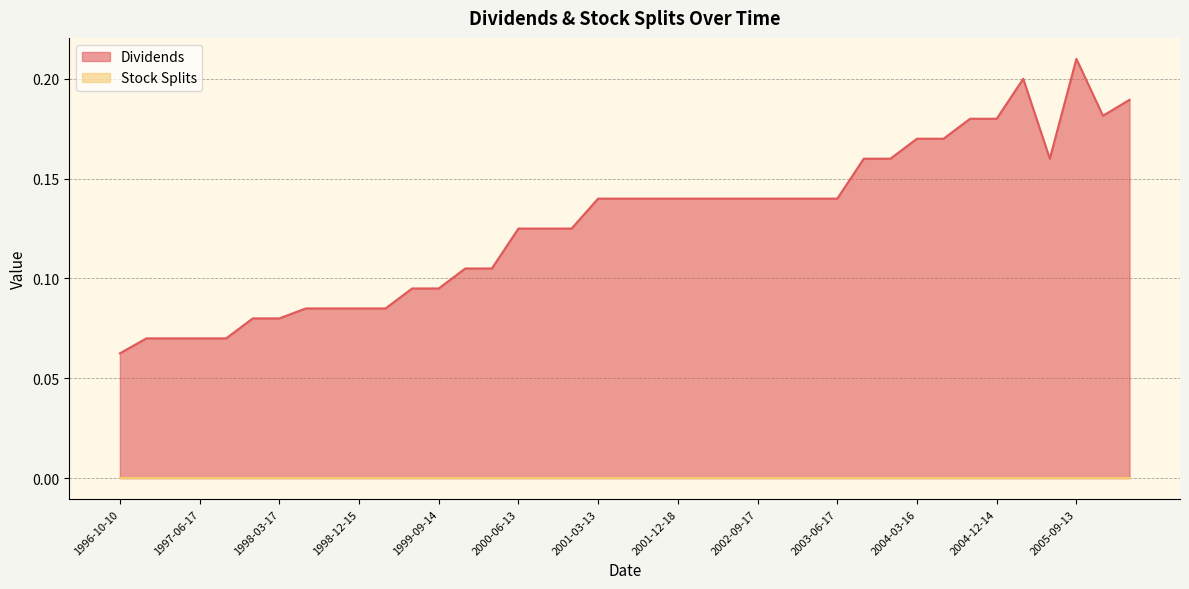

How many values are between 0 and 1?

39